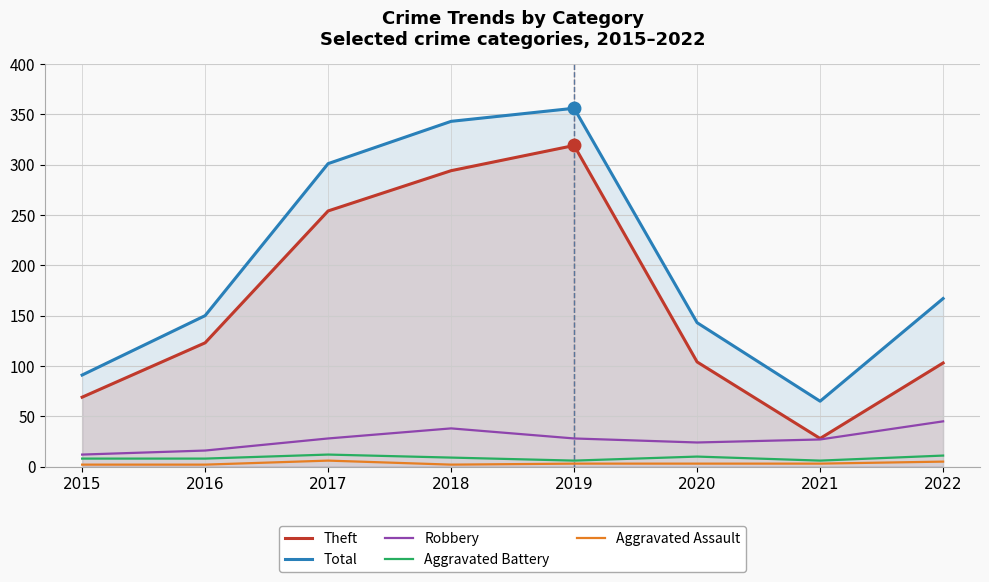

Reading left to right, list all the values displayed in this chart.

Theft: 69	123	254	294	319	104	28	103
Total: 91	150	301	343	356	143	65	167
Robbery: 12	16	28	38	28	24	27	45
Aggravated Battery: 8	8	12	9	6	10	6	11
Aggravated Assault: 2	2	6	2	3	3	3	5